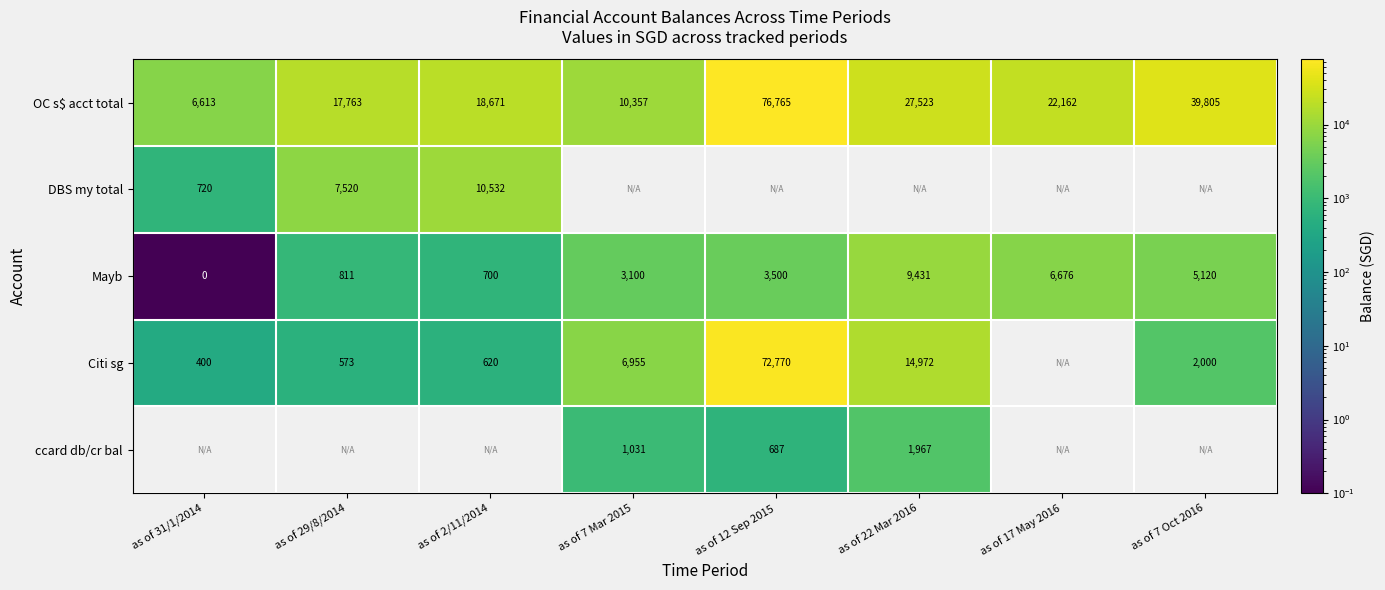

Is the value of Mayb at as of 31/1/2014 greater than the value of ccard db/cr bal at as of 22 Mar 2016?

No